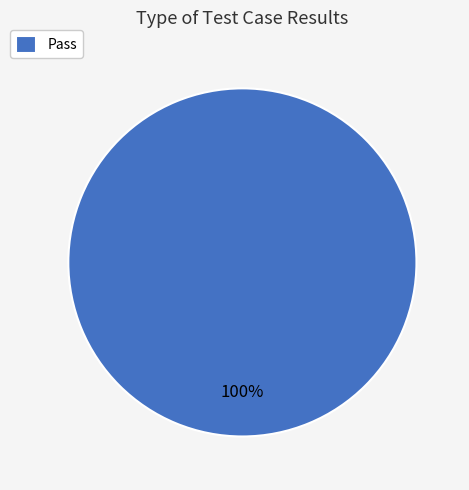

Which slice represents more than half of the pie?

Pass